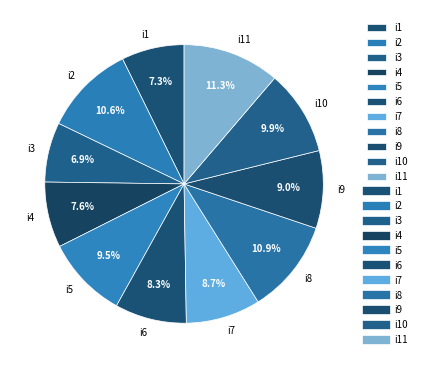

Does i4 account for over 50% of the chart?

No